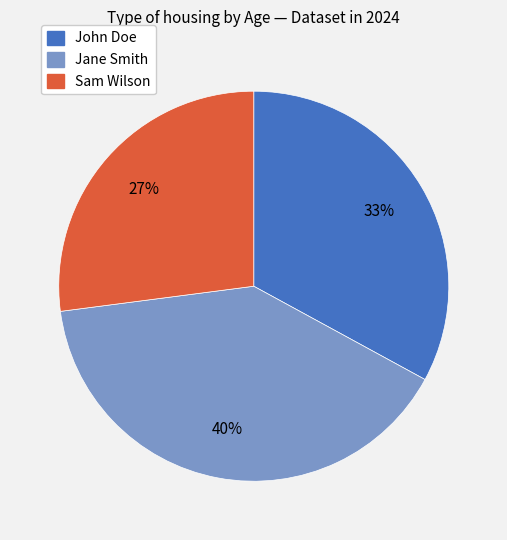

What percentage is the John Doe slice, to the nearest percent?

33%